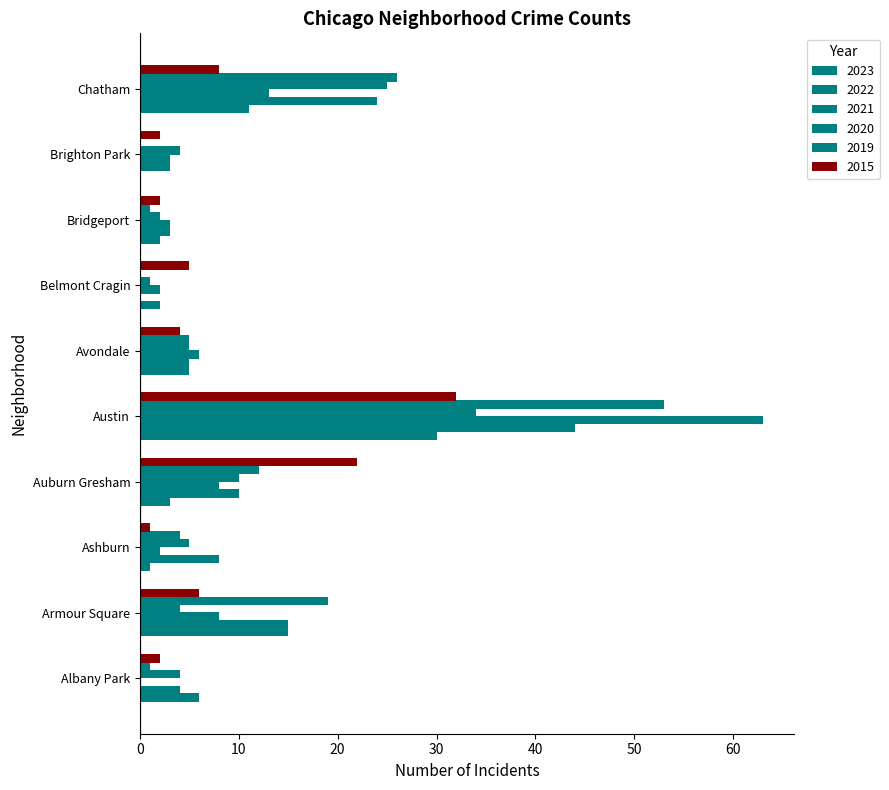

How many series are shown in this chart?

6